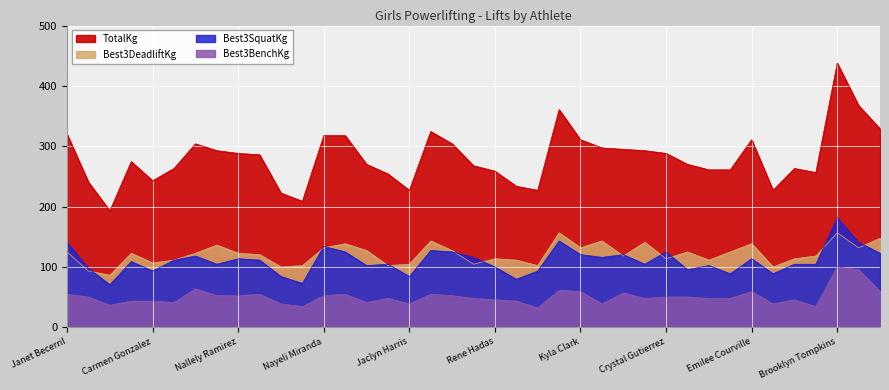

Rank the categories by TotalKg value from lowest to highest.

Shelby Dawson, Hope Vargas, Alley McGaha, Jaclyn Harris, Merry Nguyen, Dah Mu, Pam Lopez, Madison Kauk, Carmen Gonzalez, Kyerstynn Gonzales, Ester Chavez, Rene Hadas, Yesenia Martinez, Reyna Hernandez, Erin Peterson, Caitlyn Poteet, Alexander Gutierrez, Allysa Quintana, Mariana Loya, Monica Hernandez, Kristin Rocco, Nallely Ramirez, Crystal Gutierrez, Zaira Navarrete, Jackie Castillo, Maria Rosales, Elizabeth Montes, Bailey Walser, Alexis Lefever, Kyla Clark, Emilee Courville, Nayeli Miranda, Lien Pham, Janet Becerril, Gabby Moreno, Priscilla Zamarron, Breena Read, Janay Leven, Brooklyn Tompkins